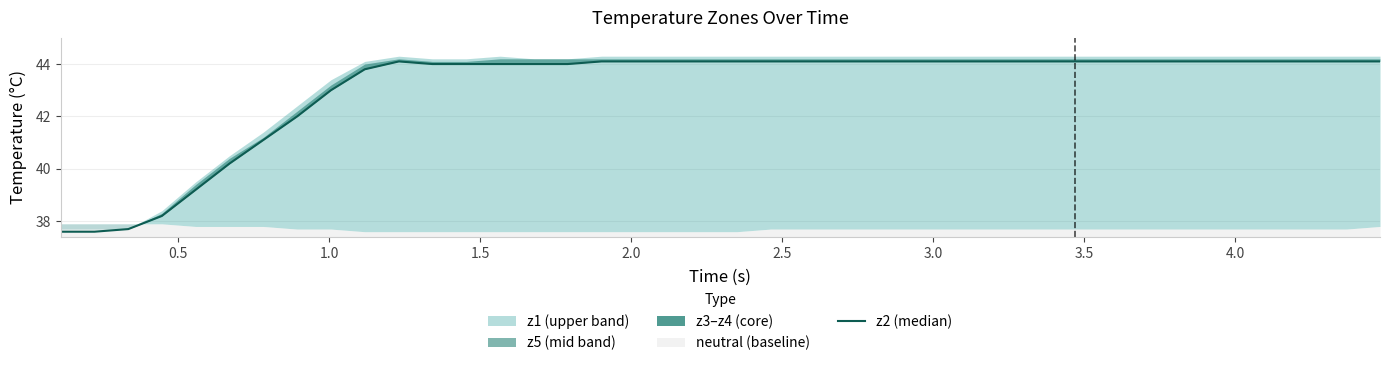

True or false: the data shows 78.7 at 19.

False